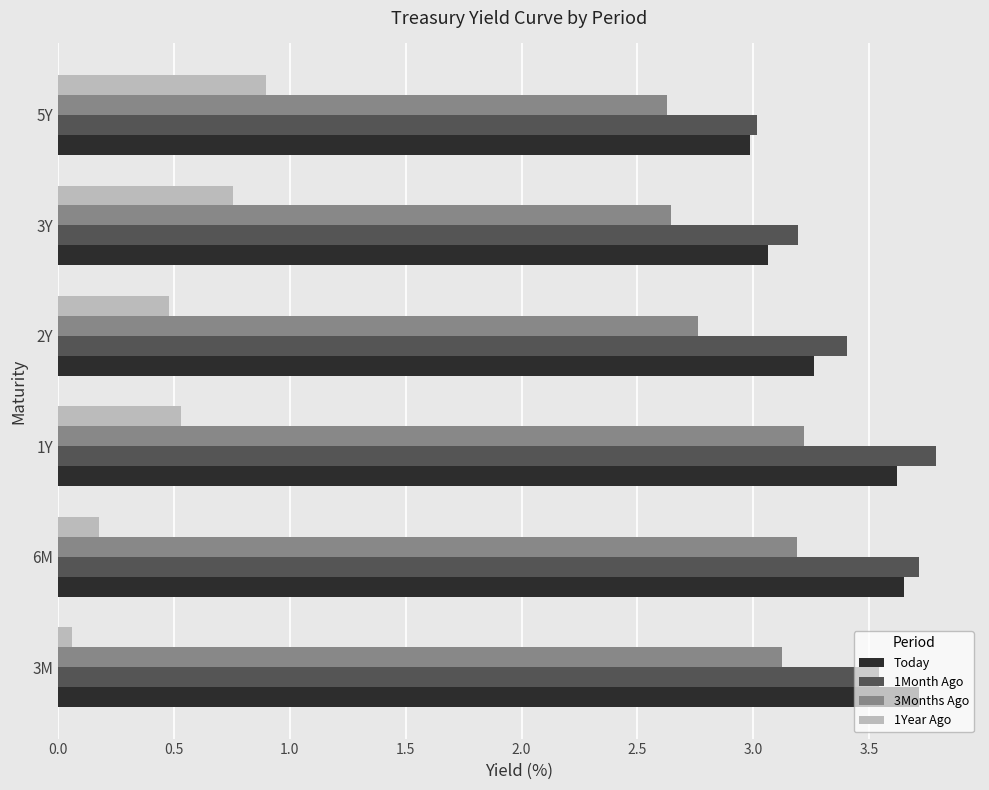

At which label does 1Year Ago reach its minimum?

3M